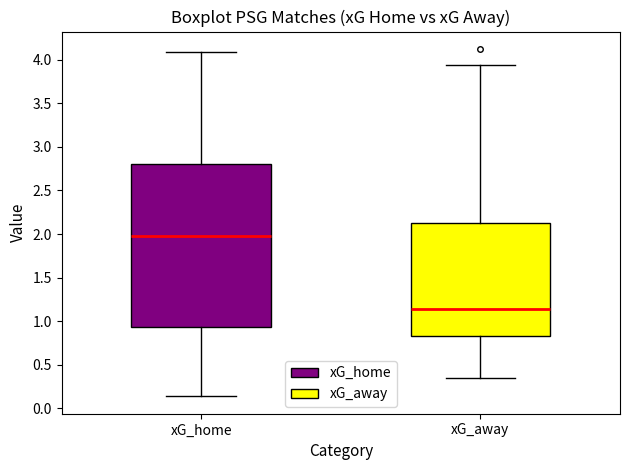

Which box is the tallest, from its lower edge to its upper edge?

xG_home